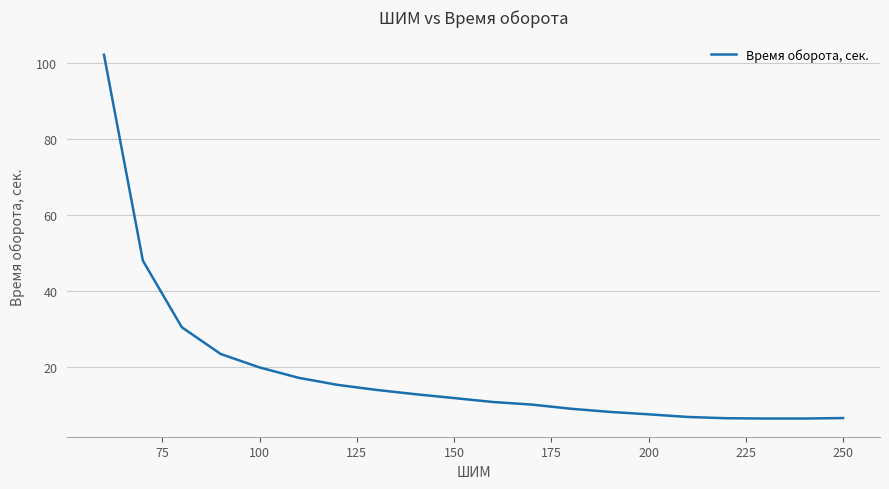

What is the smallest value displayed?

6.5